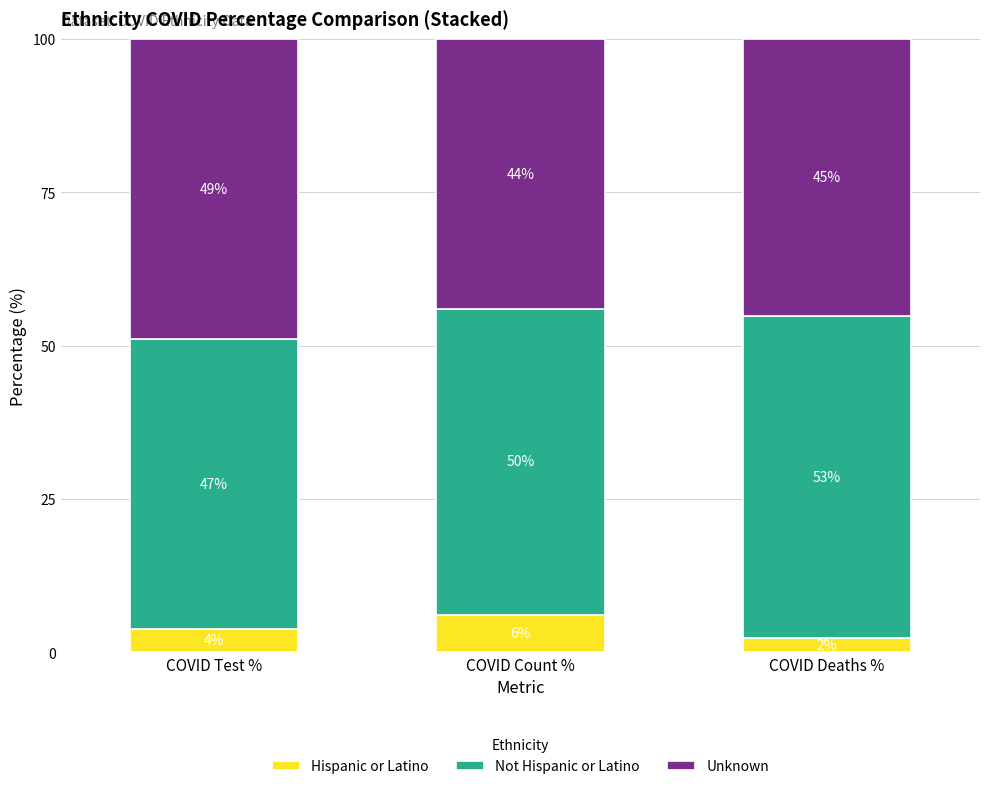

Does the chart contain any negative values?

No